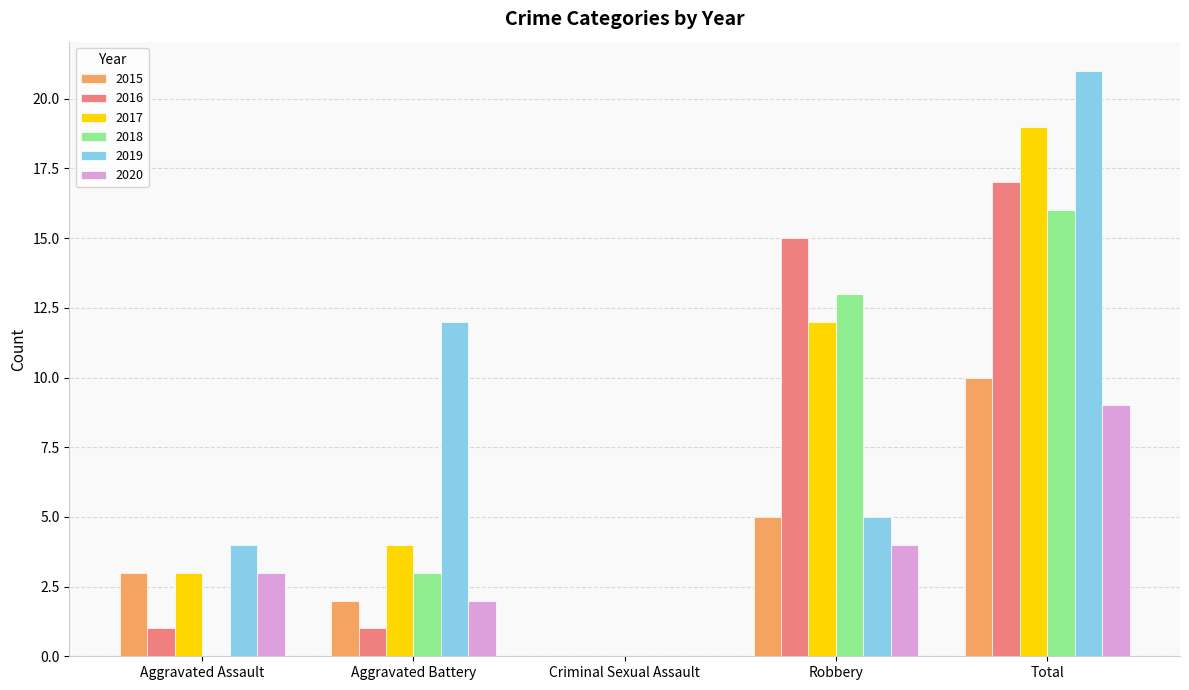

Where is 2019 nearest to the value 10?

Aggravated Battery